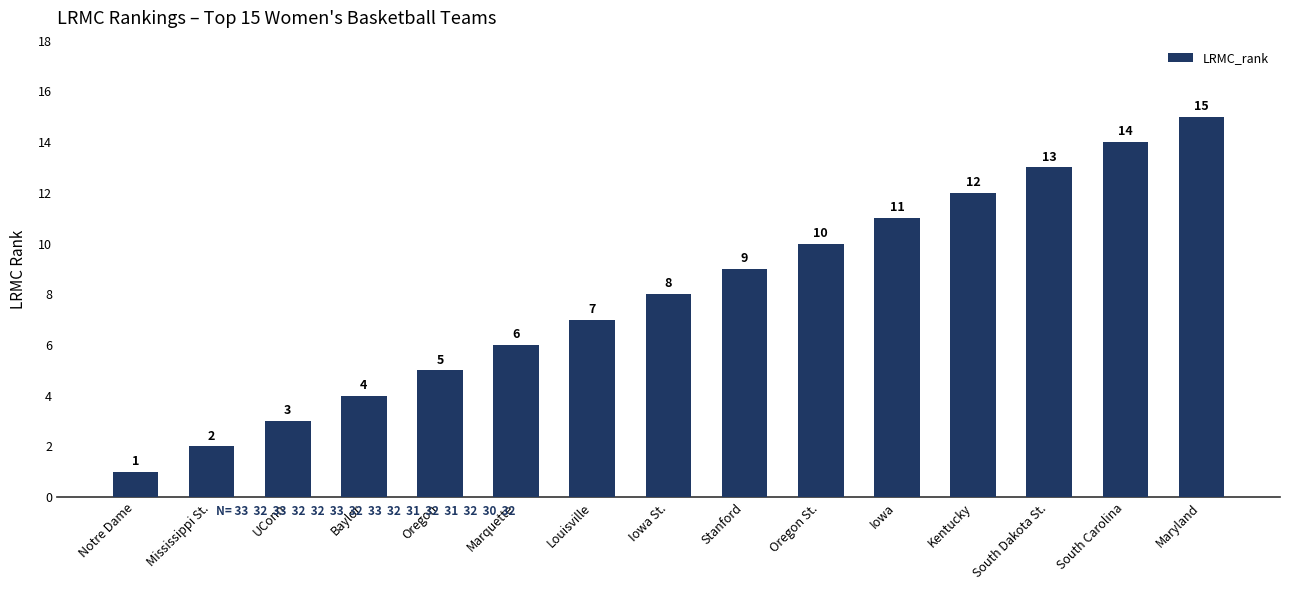

What is the change in value from Marquette to Maryland?

+9